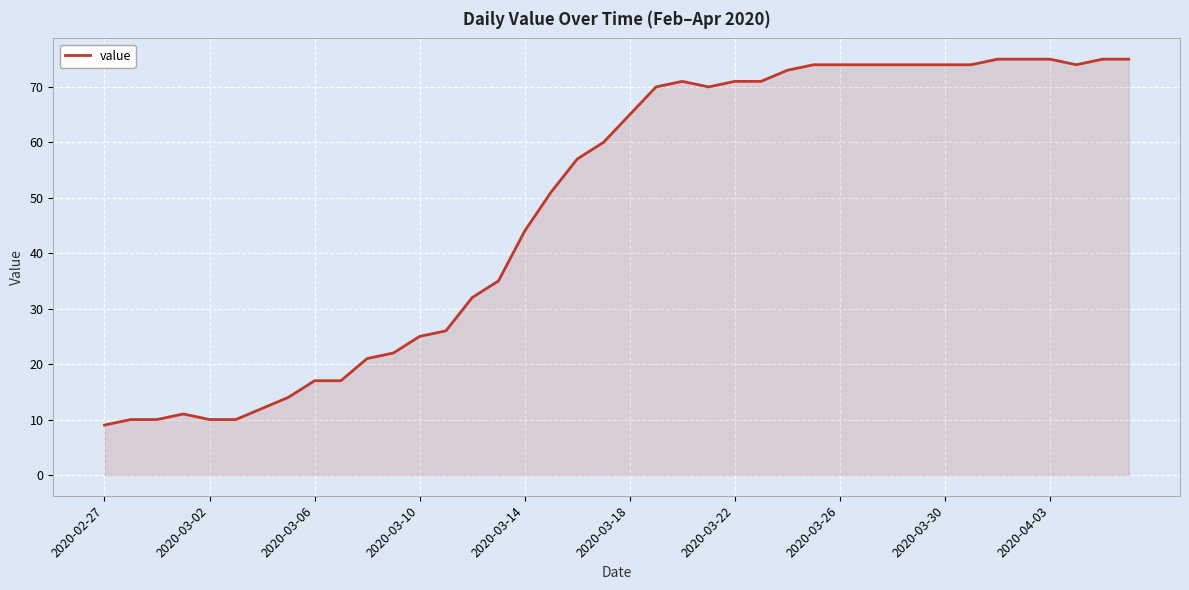

What is the maximum value shown in the chart?

75